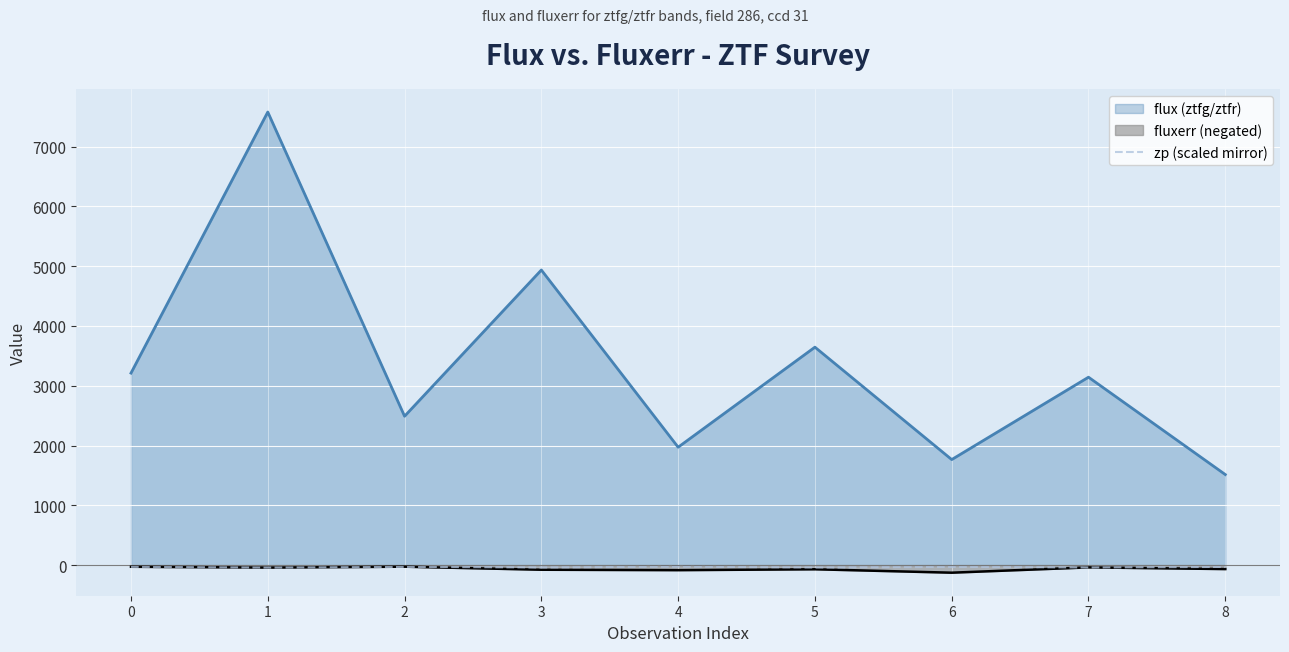

What is the maximum value for flux (ztfg/ztfr)?

7579.3